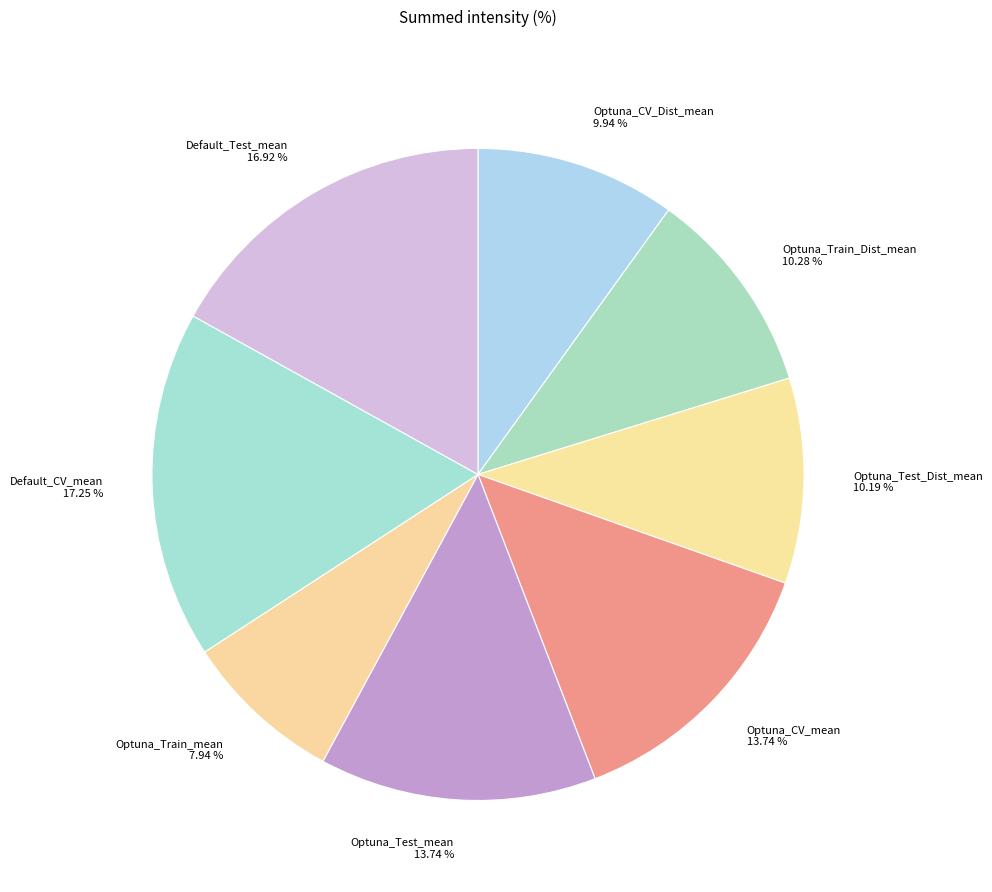

To the nearest percent, what is the difference between the largest and smallest slice percentages?

9%